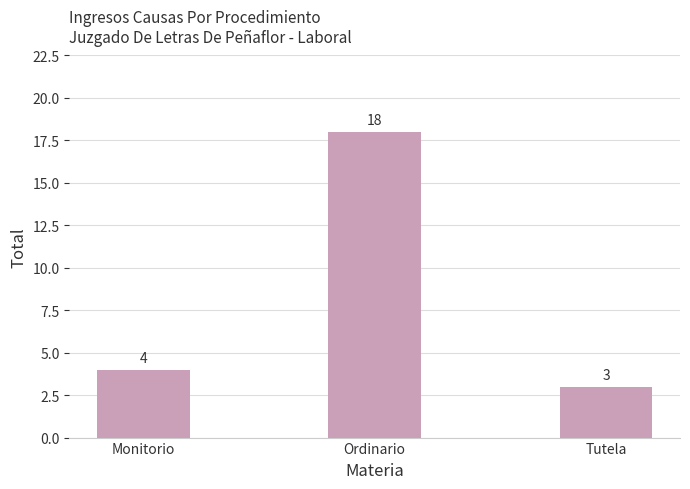

What is the sum of all values?

25